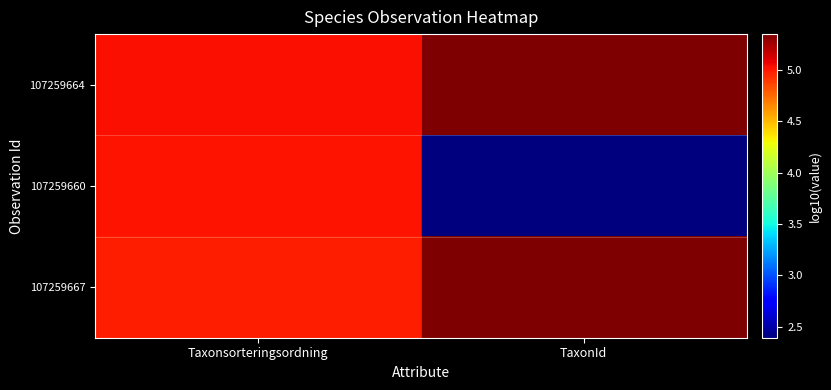

At which category is the sum across all series the highest?

Taxonsorteringsordning